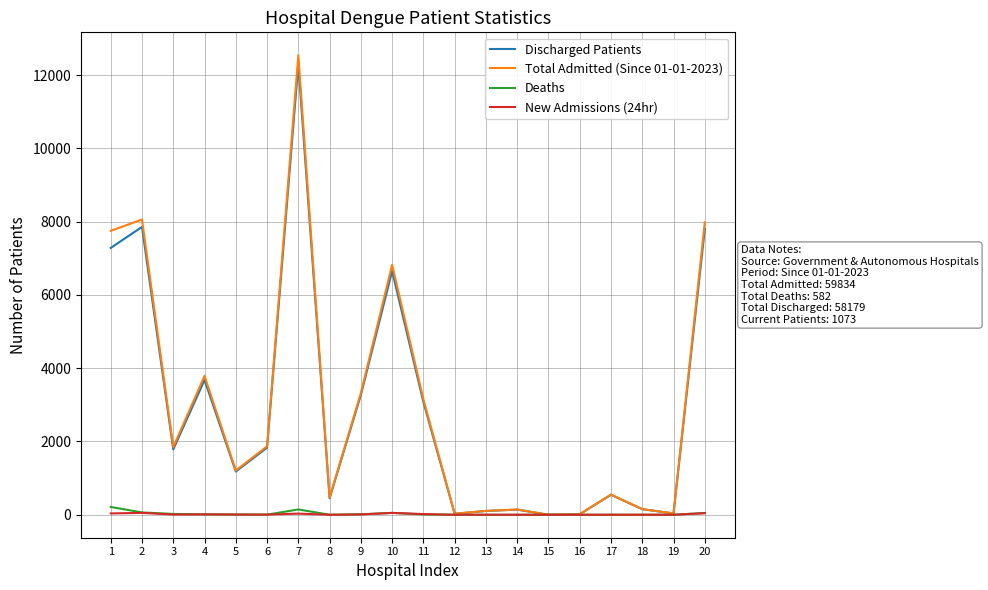

Which series has the largest range (max minus min)?

Total Admitted (Since 01-01-2023)